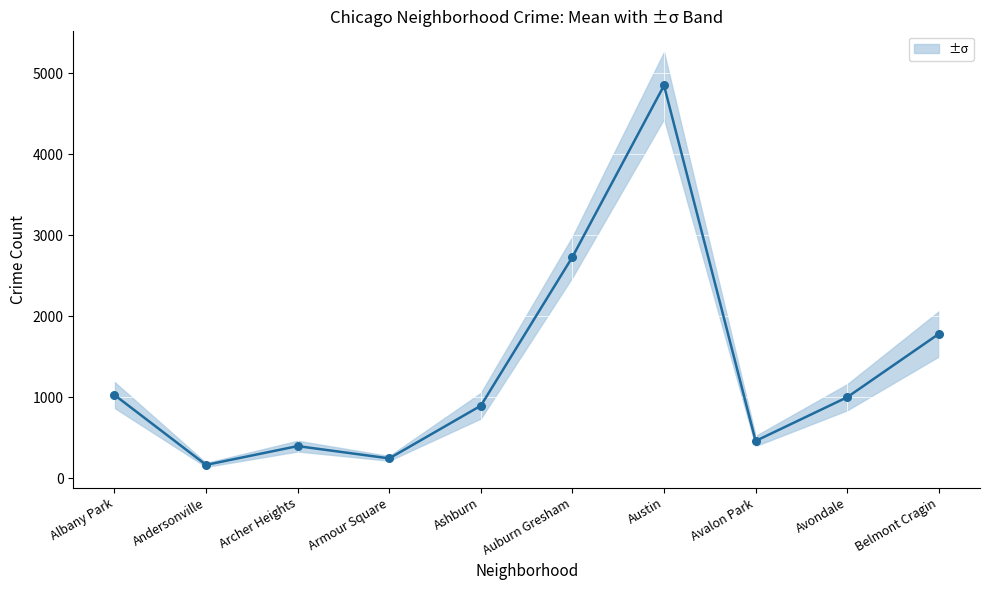

At which category is the sum across all series the highest?

Austin